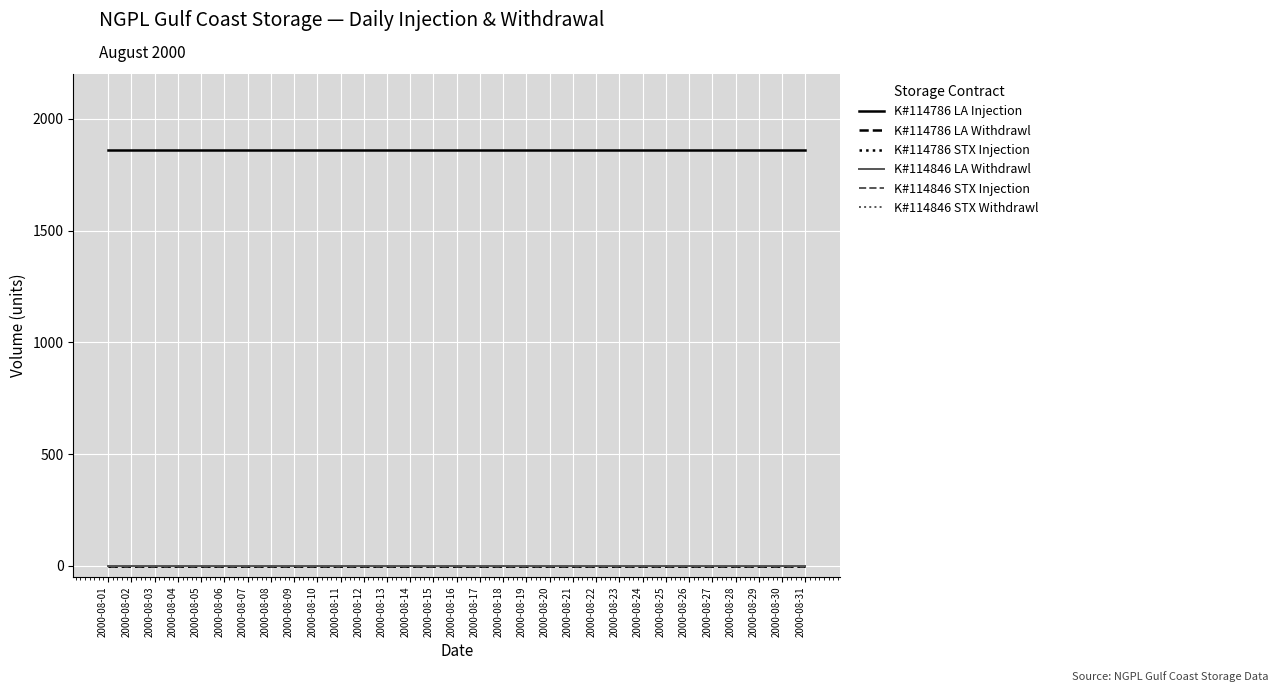

At which category is the sum across all series the highest?

2000-08-01